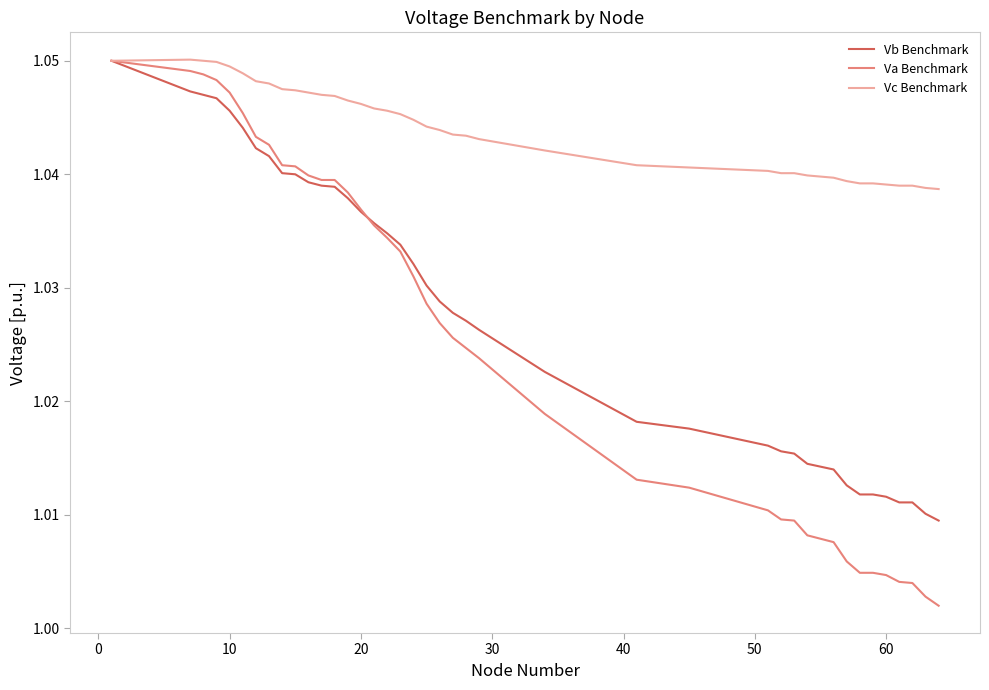

Which series has the widest spread of values?

Va Benchmark